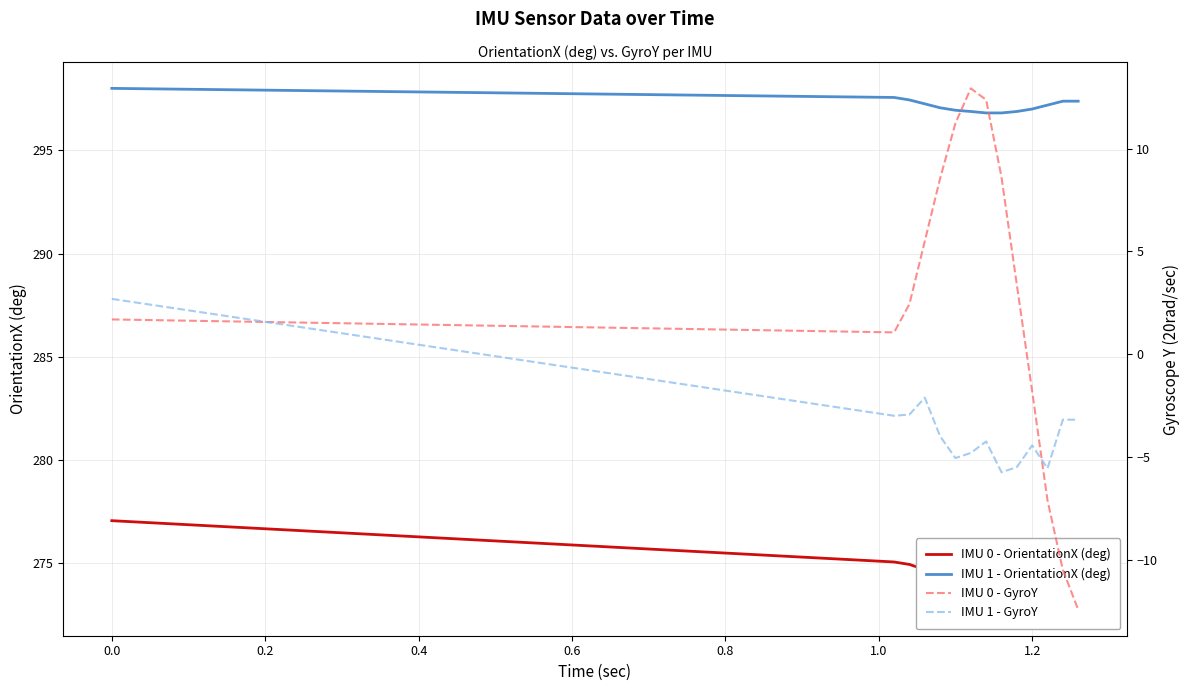

Is it true that IMU 1 - OrientationX (deg) equals 298.0 at 0.0?

True